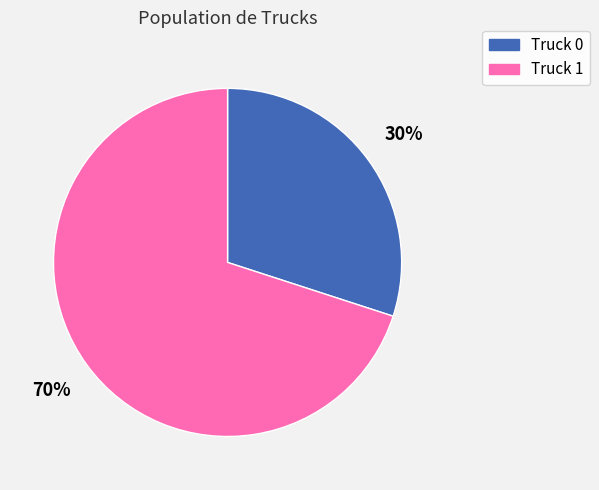

To the nearest percent, what is the combined percentage of Truck 0 and Truck 1?

100%